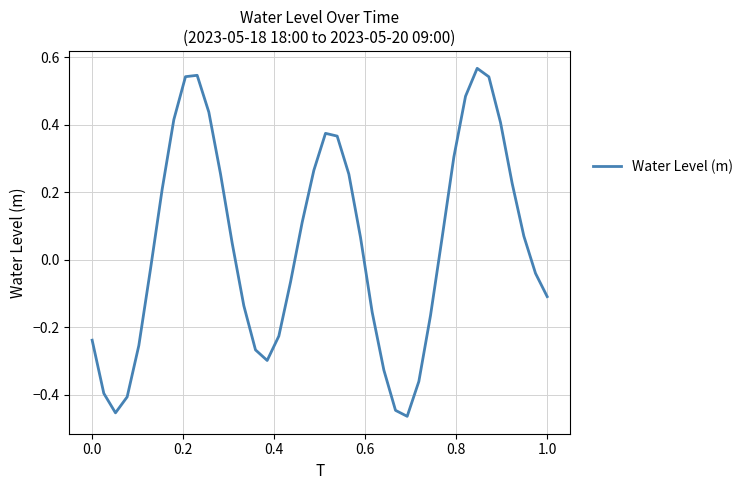

What is the difference between the maximum and minimum values?

1.0